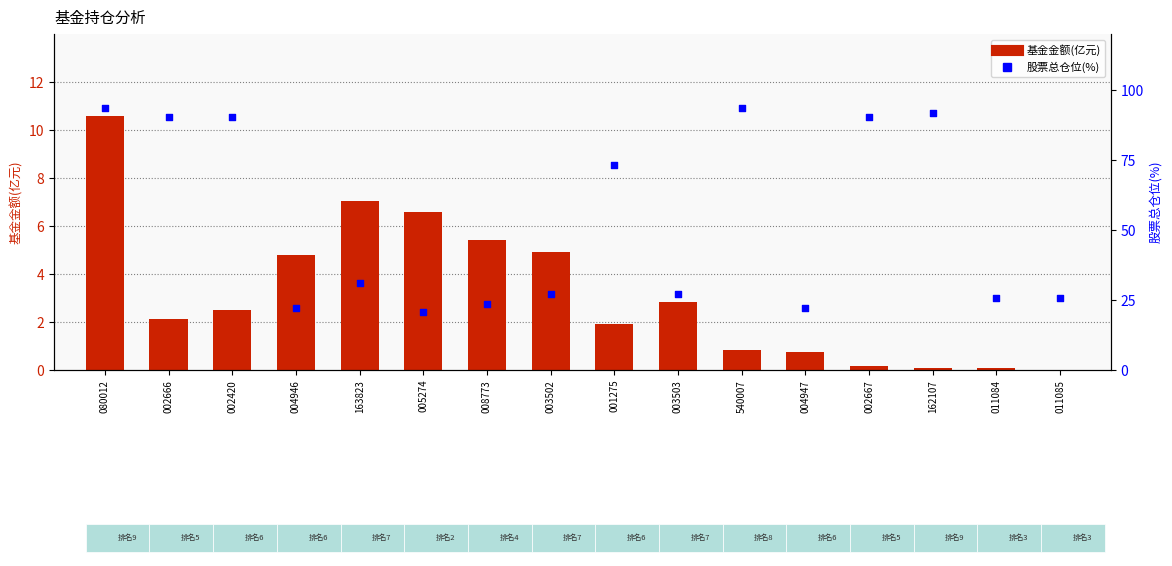

Which series has the widest spread of Y values?

股票总仓位(%)